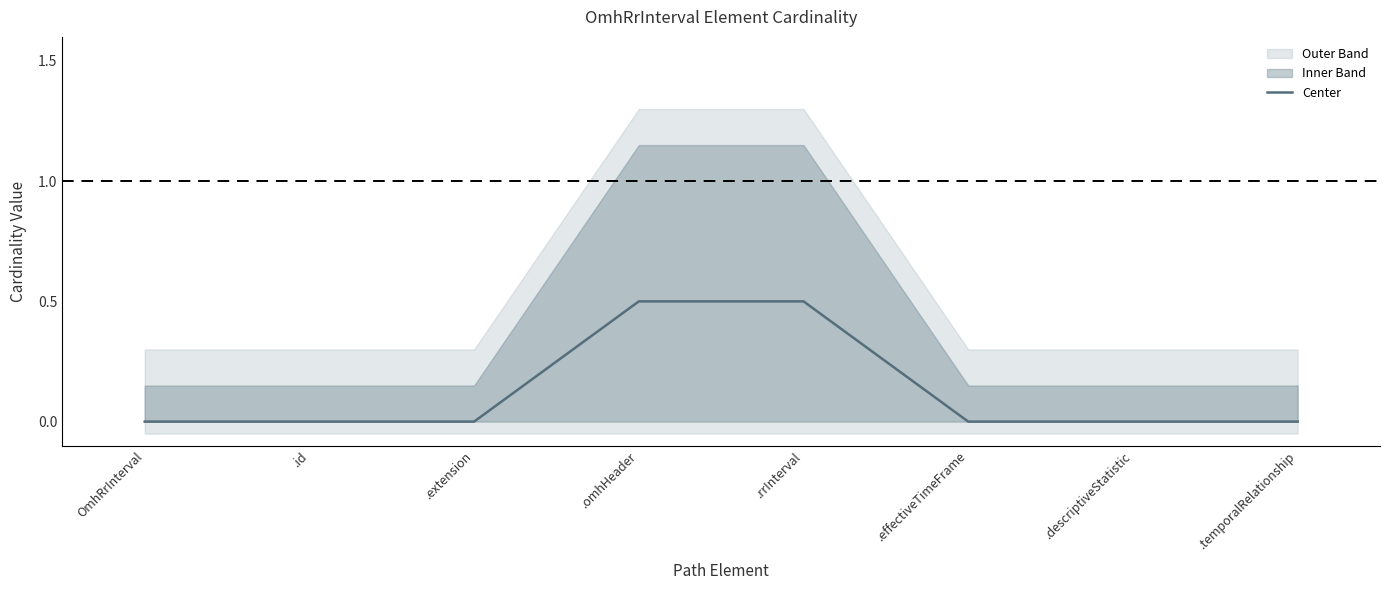

What is the change in value from .extension to .rrInterval?

+0.5